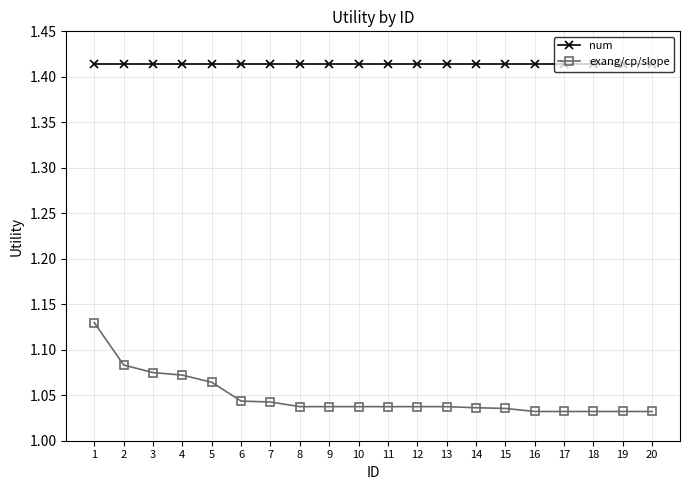

What is the spread (max minus min) of values at 7?

0.4